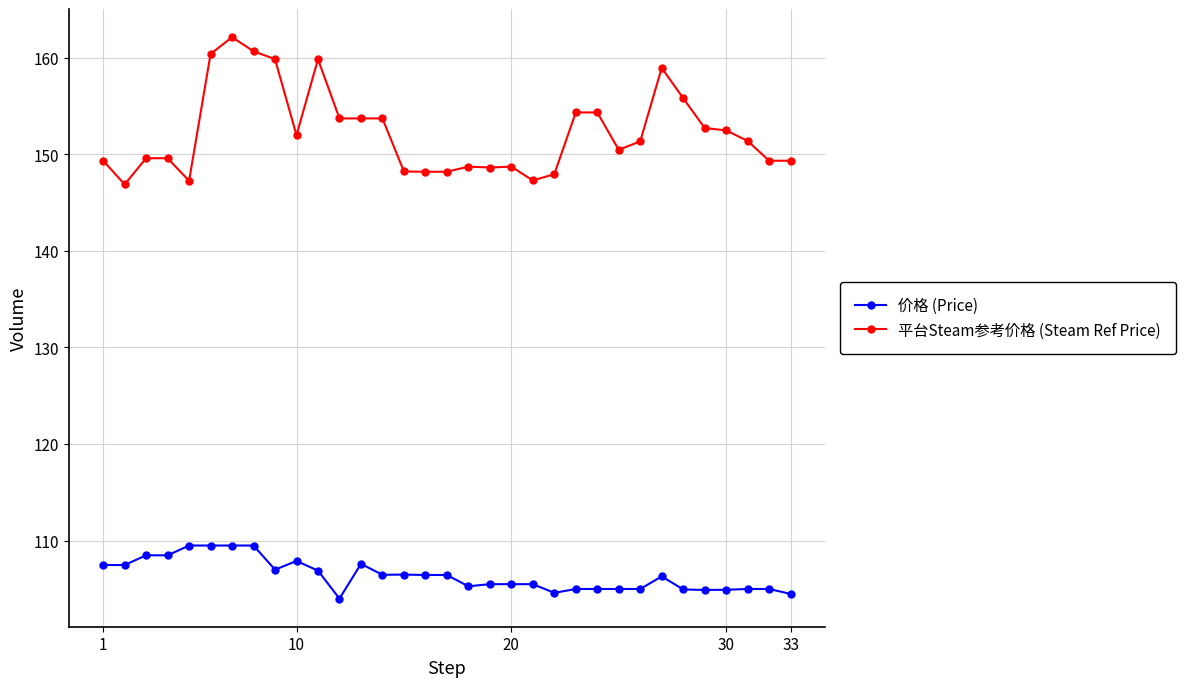

What is the maximum value shown in the chart?

162.1